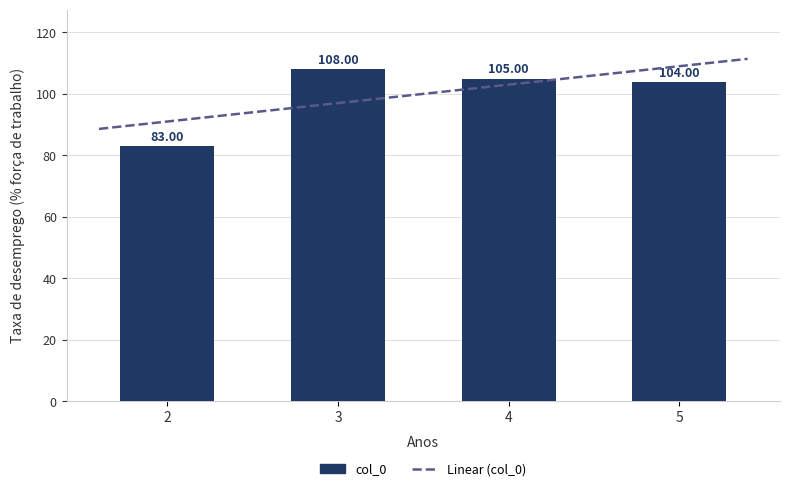

What is the difference between the maximum and minimum values?

25